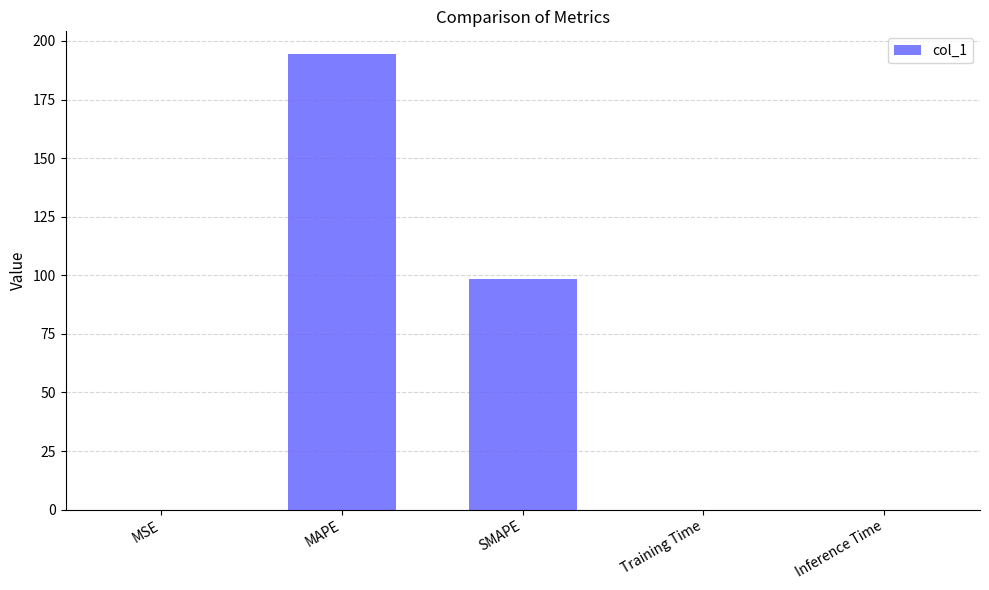

What value does the data have at SMAPE?

98.6